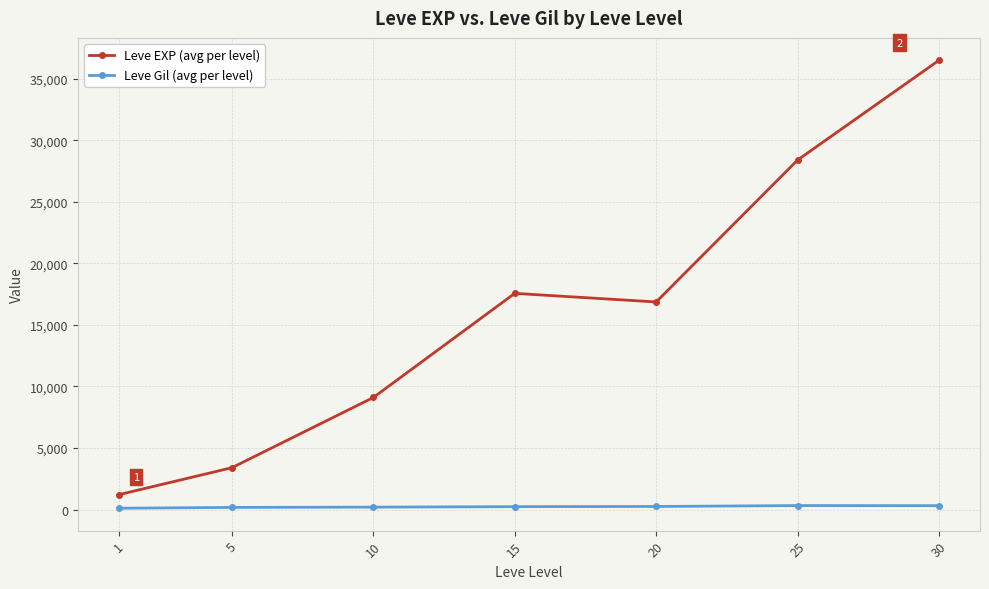

True or false: Leve Gil (avg per level) and Leve EXP (avg per level) cross at least once.

False